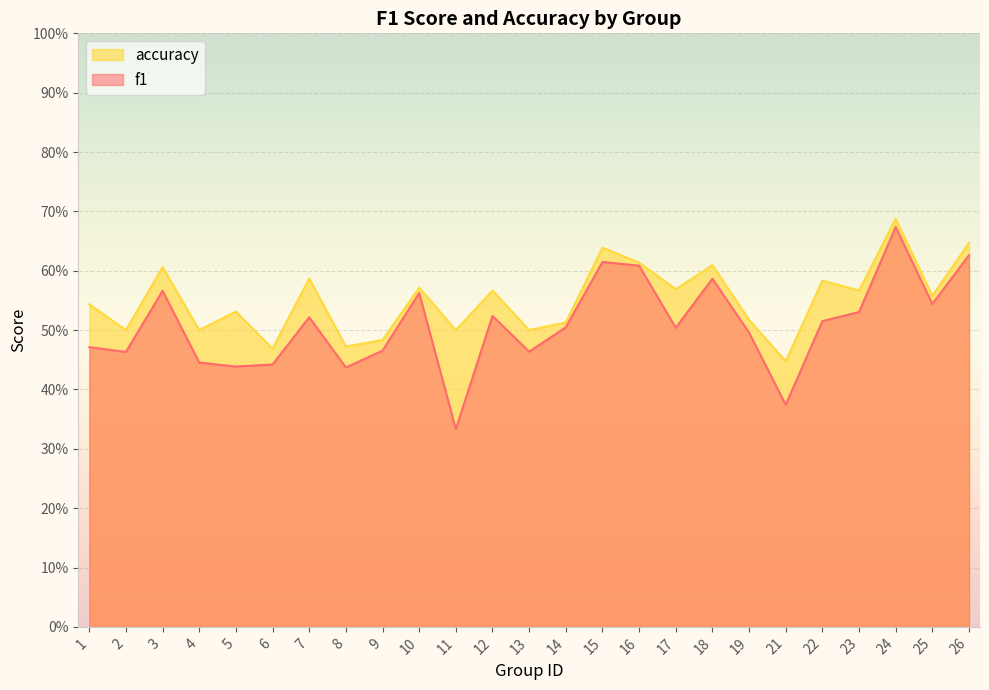

Is it true that f1 equals 0.6 at 3?

True